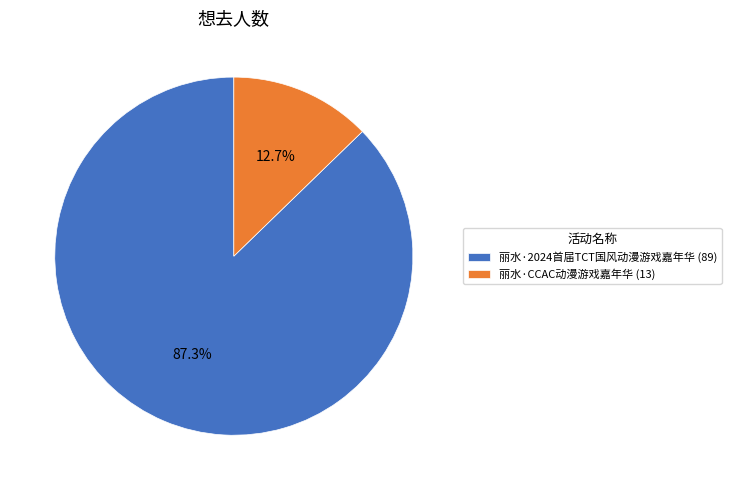

Rank the categories by value from lowest to highest.

丽水·CCAC动漫游戏嘉年华, 丽水·2024首届TCT国风动漫游戏嘉年华